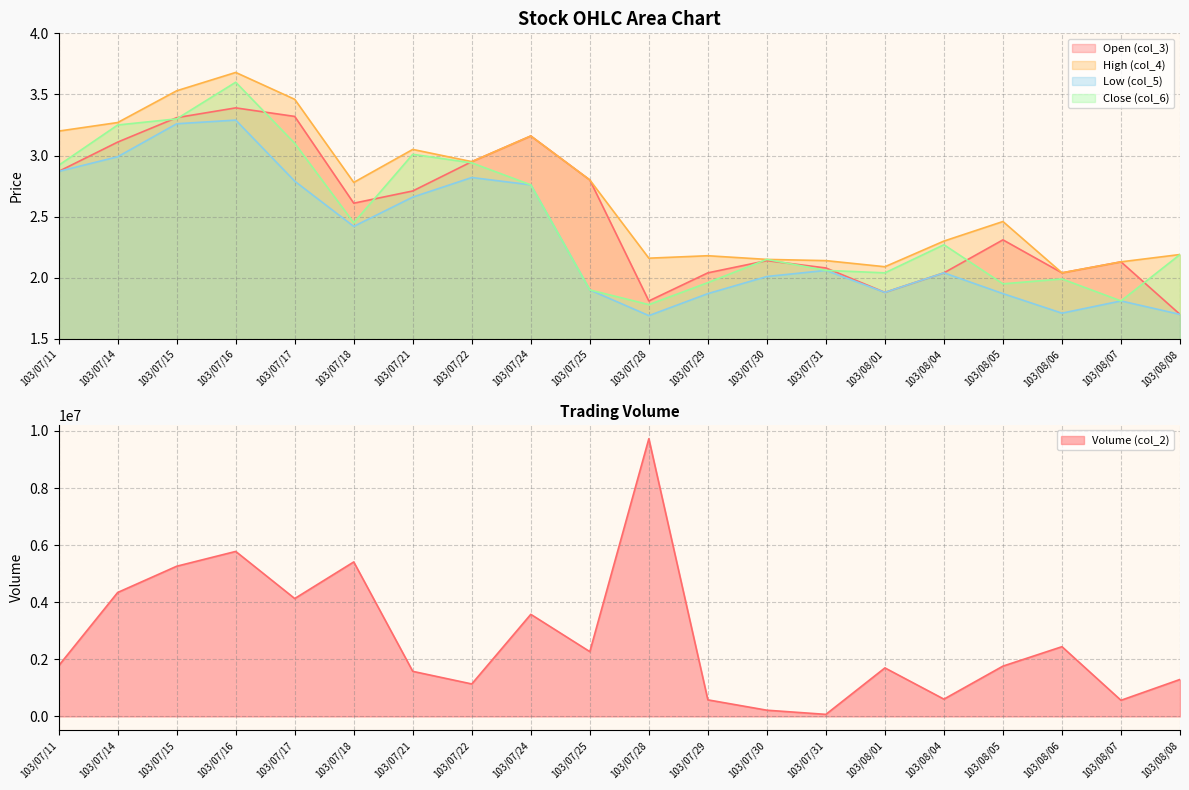

What is the difference between the maximum and minimum values in the col_2 series?

9654590.0